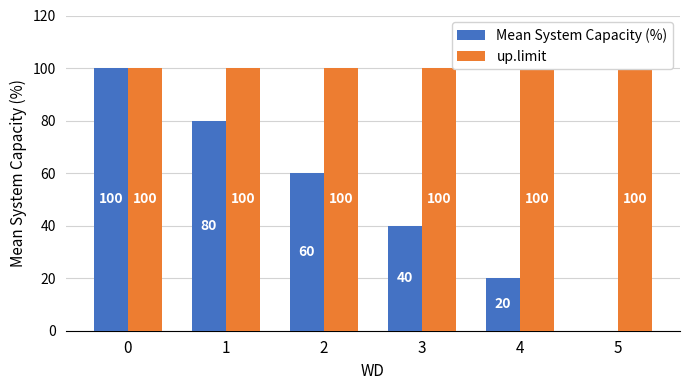

Rank the series at 2 from lowest to highest value.

Mean System Capacity (%), up.limit